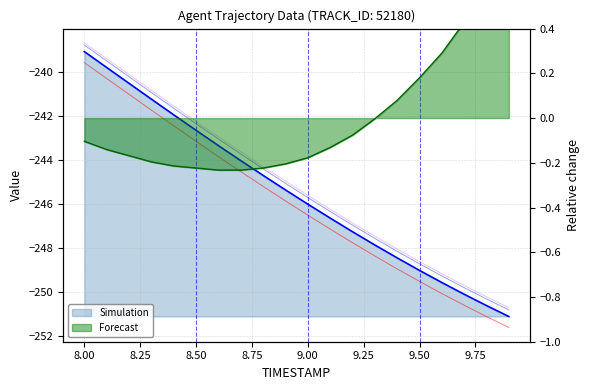

What is the total value across all series at 9.75?

-978.8